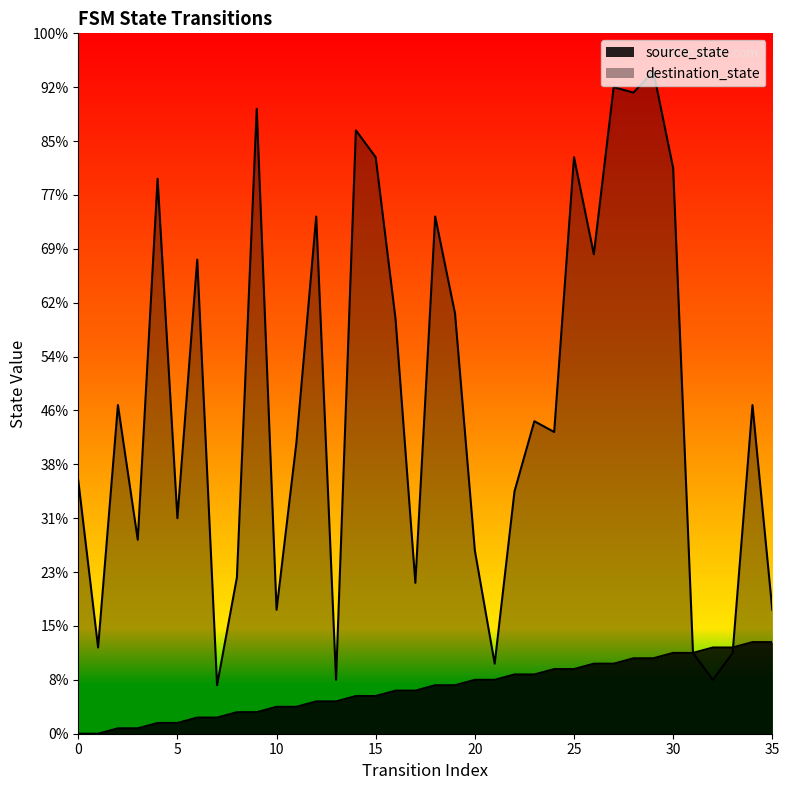

Reading left to right, what are all the values shown in this chart?

source_state: 0	0	1	1	2	2	3	3	4	4	5	5	6	6	7	7	8	8	9	9	10	10	11	11	12	12	13	13	14	14	15	15	16	16	17	17
destination_state: 47	16	61	36	103	40	88	9	29	116	23	54	96	10	112	107	77	28	96	78	34	13	45	58	56	107	89	120	119	123	105	15	10	15	61	23